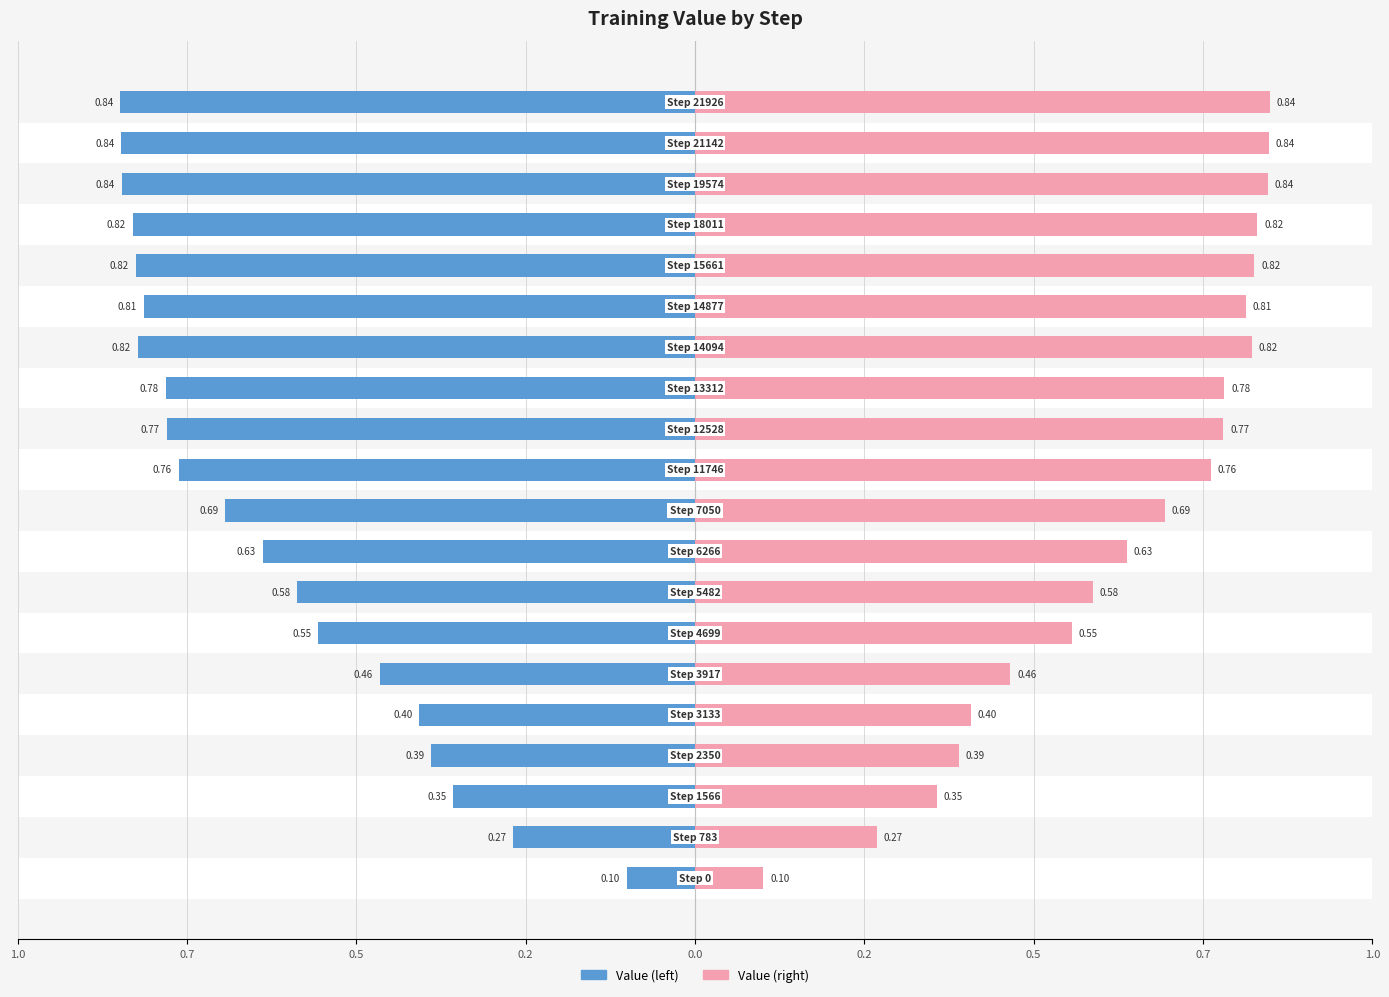

The value of Value (left) at 0.2 is -0.0. True or false?

False